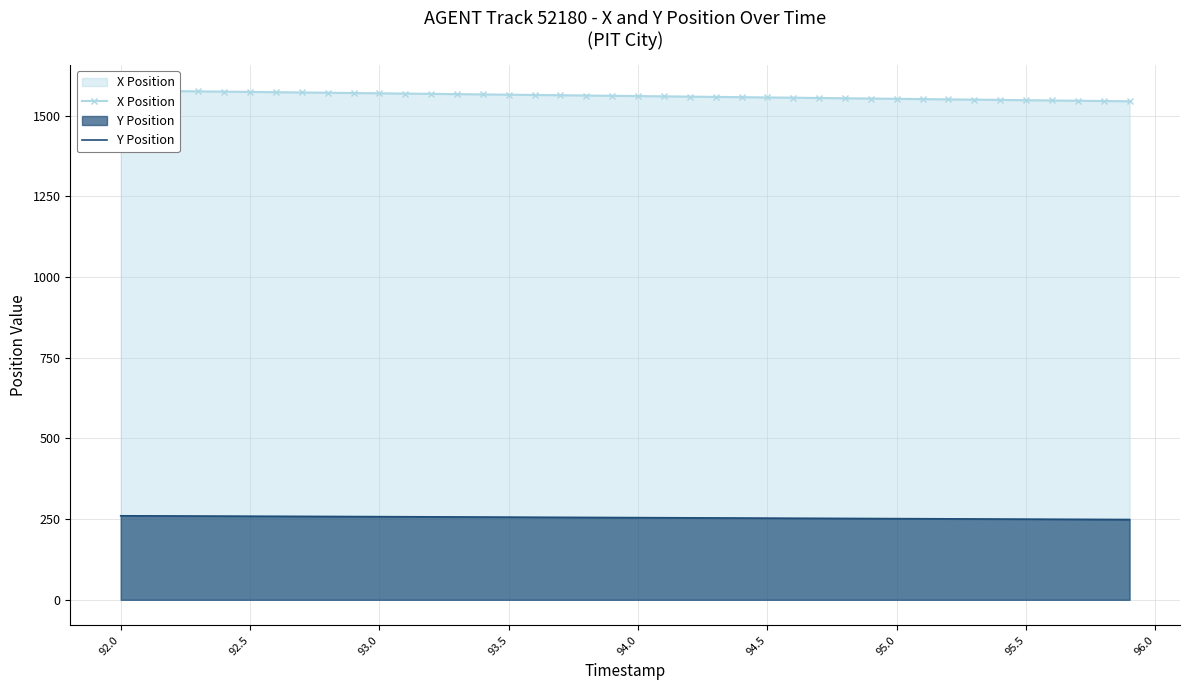

What is the maximum value for Y Position?

260.2